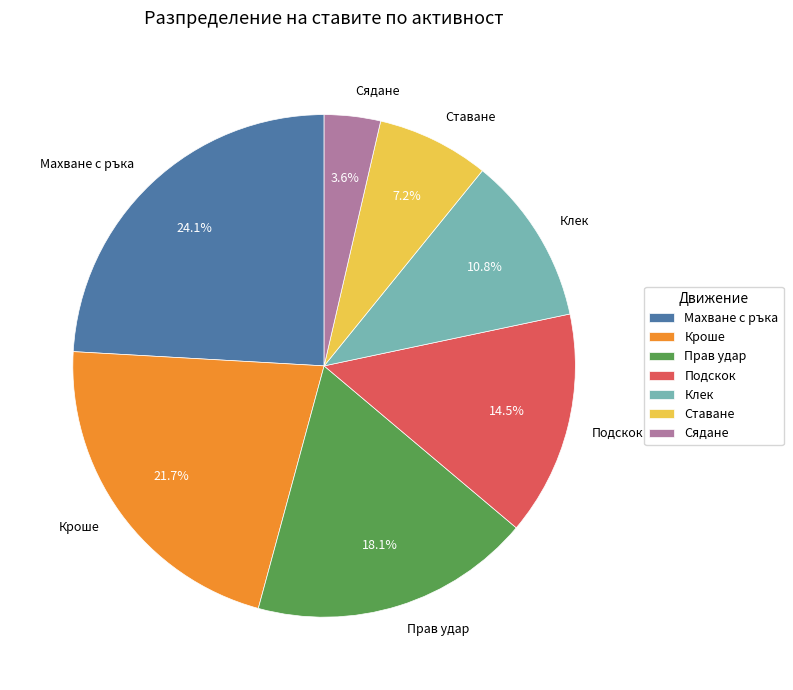

Which has a higher value, Клек or Сядане?

Клек